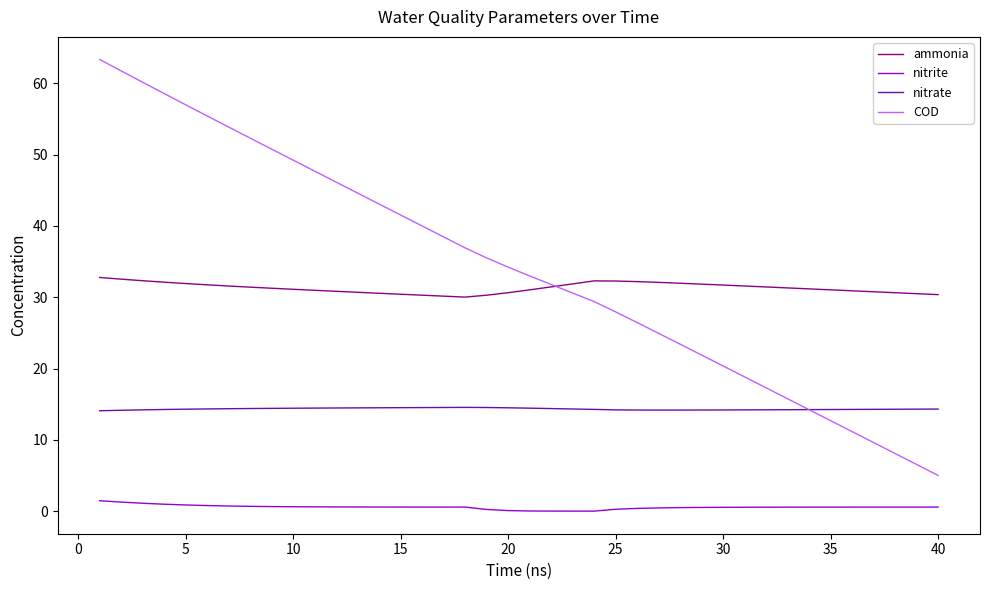

True or false: nitrite and ammonia cross at least once.

False